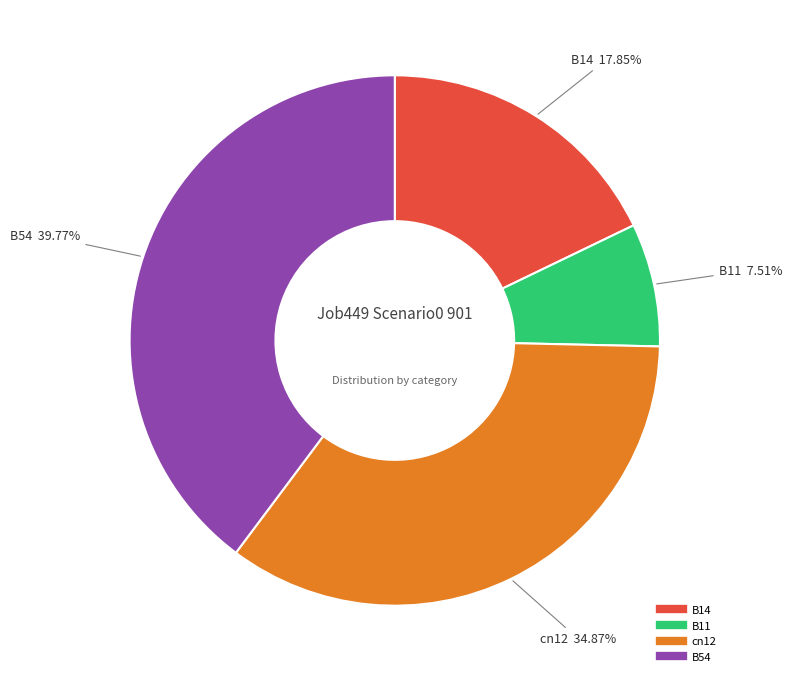

Does any single category account for the majority?

No